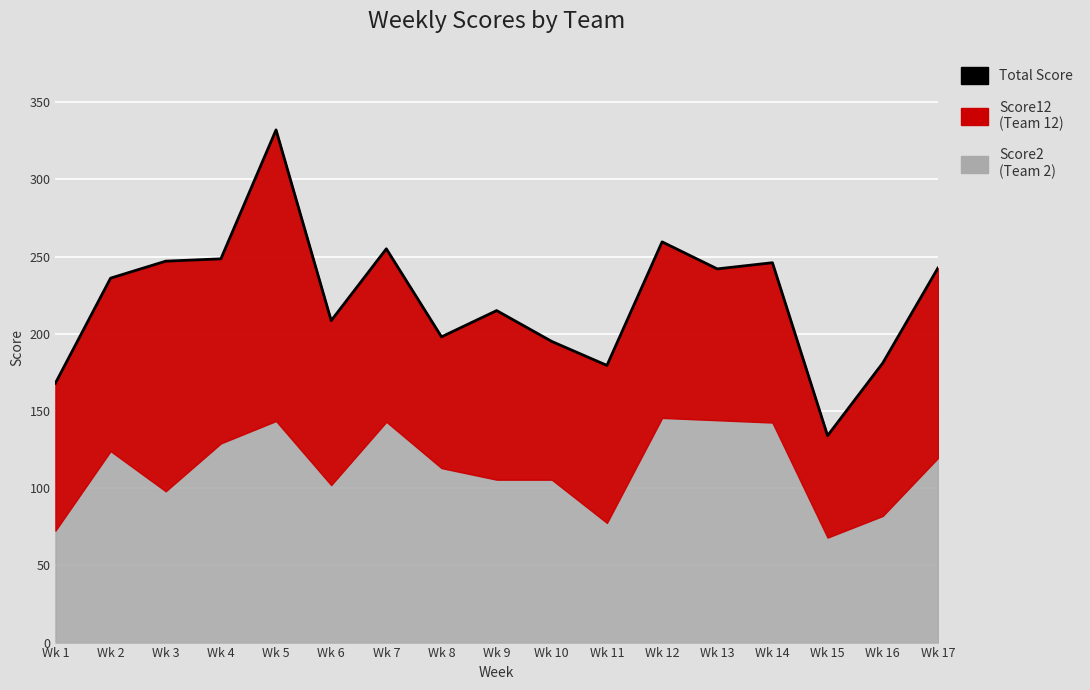

List the labels in order of value, smallest first.

Wk 15, Wk 1, Wk 11, Wk 16, Wk 10, Wk 8, Wk 6, Wk 9, Wk 2, Wk 13, Wk 17, Wk 14, Wk 3, Wk 4, Wk 7, Wk 12, Wk 5